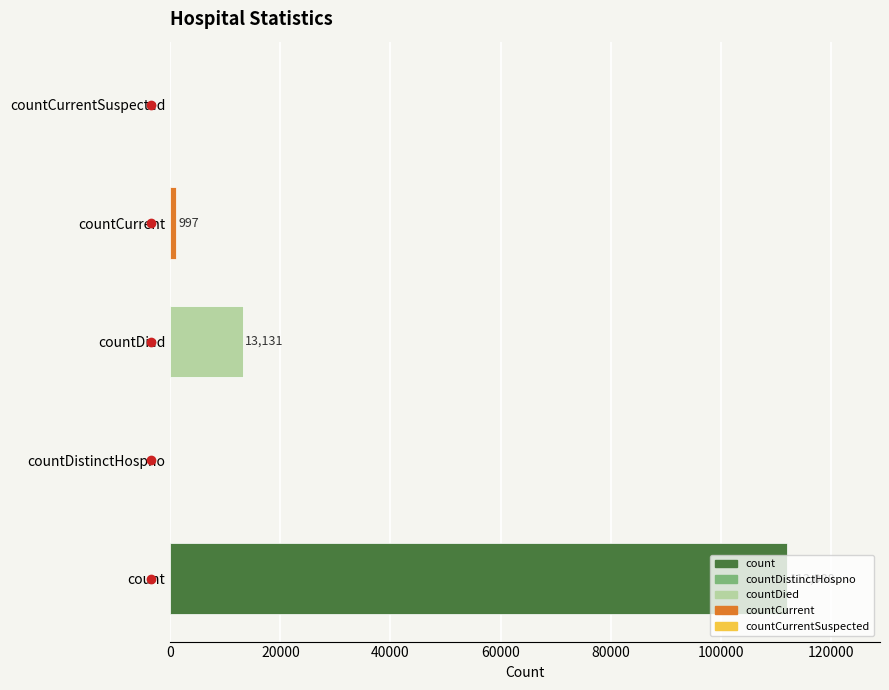

What is the sum of the values at countDied and countCurrentSuspected?

13131